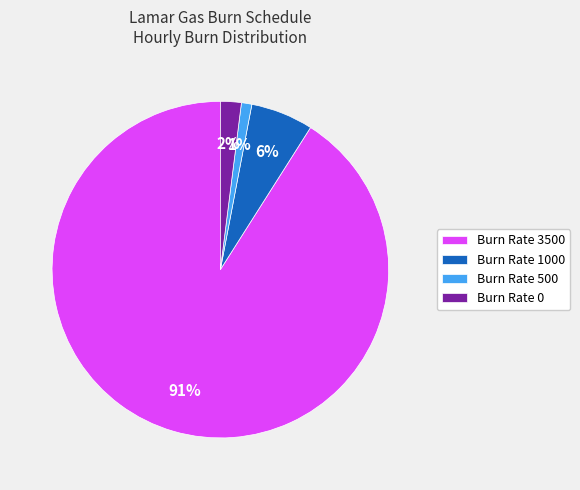

Is there a majority slice in this chart?

Yes